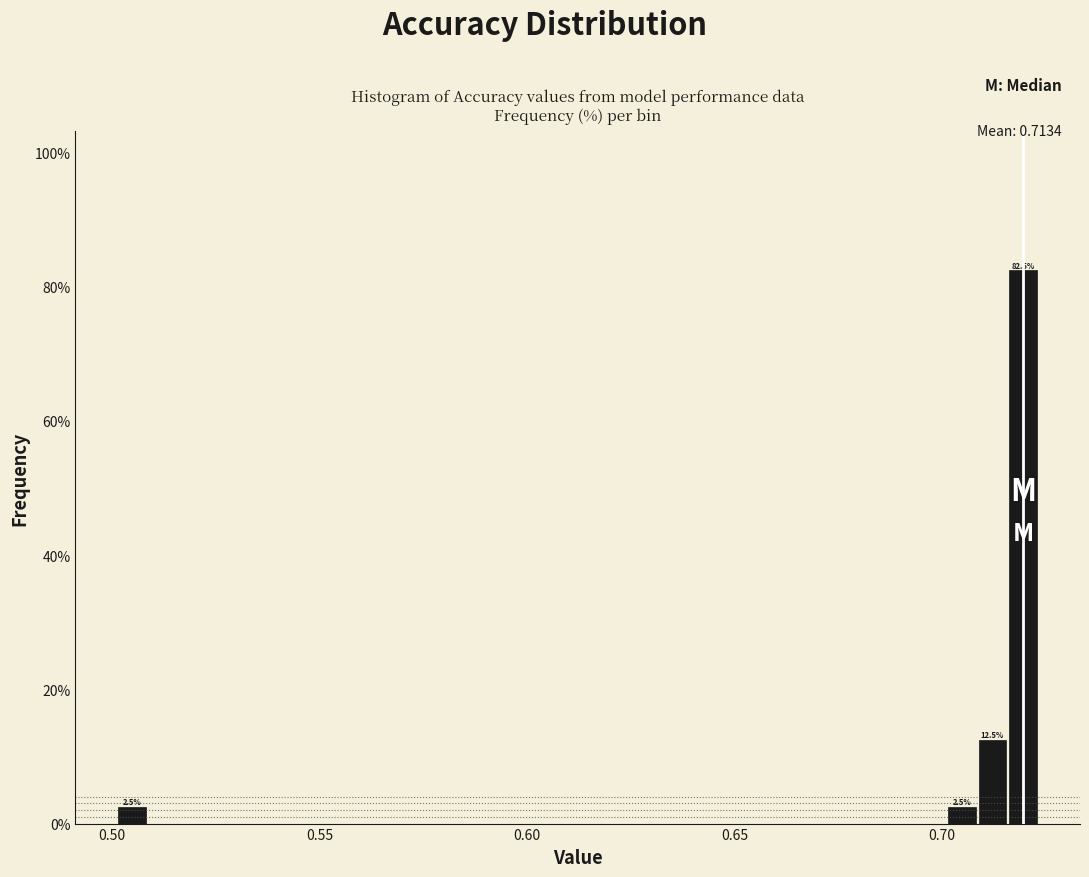

Around what value on the x-axis is the tallest bar? Give the approximate position of its centre, as read against the axis.

0.720